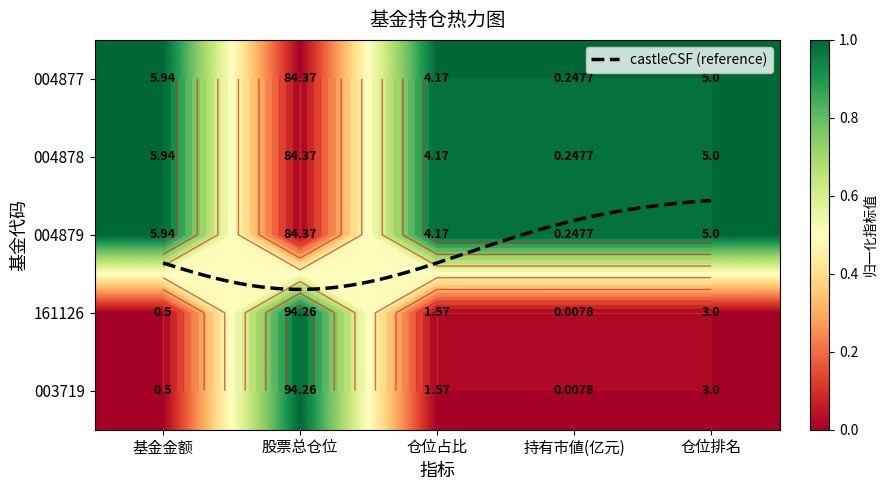

Is the value of 004879 at 仓位占比 greater than the value of 004878 at 基金金额?

No